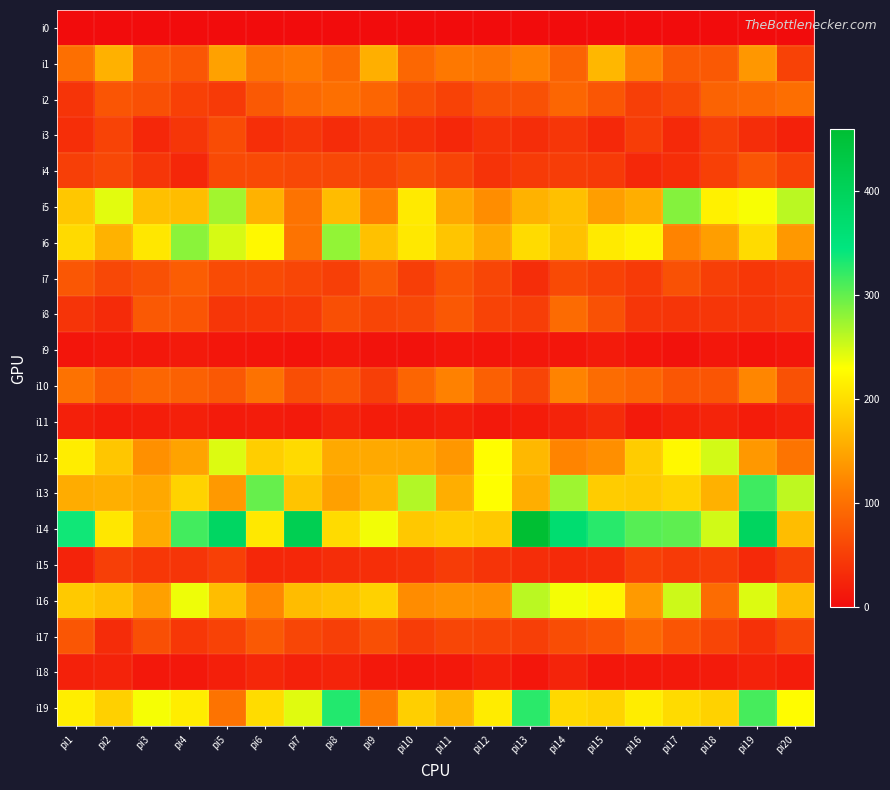

Reading left to right, transcribe all the data shown in this chart.

i0: pi1=0	pi2=0	pi3=0	pi4=0	pi5=0	pi6=0	pi7=0	pi8=0	pi9=0	pi10=0	pi11=0	pi12=0	pi13=0	pi14=0	pi15=0	pi16=0	pi17=0	pi18=0	pi19=0	pi20=0
i1: pi1=99	pi2=160	pi3=82	pi4=74	pi5=146	pi6=104	pi7=109	pi8=93	pi9=159	pi10=91	pi11=108	pi12=106	pi13=117	pi14=88	pi15=166	pi16=116	pi17=79	pi18=78	pi19=137	pi20=54
i2: pi1=40	pi2=73	pi3=68	pi4=53	pi5=46	pi6=78	pi7=93	pi8=99	pi9=89	pi10=66	pi11=54	pi12=70	pi13=69	pi14=90	pi15=74	pi16=52	pi17=60	pi18=88	pi19=91	pi20=98
i3: pi1=35	pi2=55	pi3=27	pi4=42	pi5=64	pi6=35	pi7=43	pi8=32	pi9=42	pi10=36	pi11=27	pi12=39	pi13=33	pi14=42	pi15=28	pi16=49	pi17=29	pi18=52	pi19=34	pi20=21
i4: pi1=51	pi2=60	pi3=43	pi4=27	pi5=62	pi6=62	pi7=60	pi8=61	pi9=56	pi10=66	pi11=56	pi12=39	pi13=47	pi14=49	pi15=46	pi16=28	pi17=35	pi18=53	pi19=73	pi20=54
i5: pi1=180	pi2=243	pi3=174	pi4=171	pi5=272	pi6=161	pi7=103	pi8=170	pi9=115	pi10=212	pi11=152	pi12=128	pi13=161	pi14=174	pi15=143	pi16=158	pi17=285	pi18=218	pi19=233	pi20=261
i6: pi1=197	pi2=161	pi3=209	pi4=283	pi5=248	pi6=224	pi7=103	pi8=279	pi9=175	pi10=210	pi11=178	pi12=153	pi13=198	pi14=175	pi15=212	pi16=220	pi17=119	pi18=143	pi19=198	pi20=138
i7: pi1=75	pi2=61	pi3=69	pi4=81	pi5=63	pi6=63	pi7=58	pi8=52	pi9=79	pi10=50	pi11=72	pi12=58	pi13=33	pi14=62	pi15=54	pi16=46	pi17=70	pi18=52	pi19=44	pi20=49
i8: pi1=40	pi2=31	pi3=78	pi4=73	pi5=42	pi6=44	pi7=46	pi8=67	pi9=57	pi10=61	pi11=76	pi12=55	pi13=50	pi14=95	pi15=69	pi16=42	pi17=41	pi18=42	pi19=43	pi20=47
i9: pi1=9	pi2=12	pi3=12	pi4=14	pi5=10	pi6=9	pi7=8	pi8=12	pi9=7	pi10=6	pi11=10	pi12=9	pi13=11	pi14=10	pi15=15	pi16=9	pi17=6	pi18=11	pi19=8	pi20=10
i10: pi1=102	pi2=80	pi3=90	pi4=85	pi5=76	pi6=102	pi7=66	pi8=75	pi9=51	pi10=89	pi11=117	pi12=84	pi13=57	pi14=119	pi15=97	pi16=89	pi17=74	pi18=73	pi19=122	pi20=69
i11: pi1=20	pi2=17	pi3=18	pi4=20	pi5=15	pi6=16	pi7=14	pi8=24	pi9=17	pi10=16	pi11=19	pi12=13	pi13=17	pi14=23	pi15=32	pi16=14	pi17=21	pi18=24	pi19=17	pi20=22
i12: pi1=214	pi2=179	pi3=131	pi4=148	pi5=246	pi6=186	pi7=197	pi8=153	pi9=153	pi10=152	pi11=137	pi12=229	pi13=167	pi14=120	pi15=130	pi16=185	pi17=224	pi18=250	pi19=138	pi20=105
i13: pi1=156	pi2=159	pi3=152	pi4=191	pi5=139	pi6=299	pi7=177	pi8=145	pi9=164	pi10=265	pi11=158	pi12=230	pi13=158	pi14=274	pi15=185	pi16=183	pi17=191	pi18=160	pi19=317	pi20=259
i14: pi1=337	pi2=209	pi3=155	pi4=315	pi5=389	pi6=210	pi7=412	pi8=198	pi9=236	pi10=181	pi11=186	pi12=182	pi13=460	pi14=368	pi15=327	pi16=306	pi17=302	pi18=251	pi19=393	pi20=171
i15: pi1=23	pi2=52	pi3=44	pi4=41	pi5=53	pi6=27	pi7=27	pi8=33	pi9=35	pi10=37	pi11=48	pi12=40	pi13=33	pi14=30	pi15=32	pi16=53	pi17=46	pi18=49	pi19=29	pi20=51
i16: pi1=182	pi2=173	pi3=145	pi4=238	pi5=171	pi6=123	pi7=170	pi8=176	pi9=189	pi10=127	pi11=132	pi12=130	pi13=261	pi14=235	pi15=221	pi16=140	pi17=253	pi18=97	pi19=246	pi20=169
i17: pi1=74	pi2=32	pi3=67	pi4=44	pi5=54	pi6=78	pi7=58	pi8=52	pi9=67	pi10=49	pi11=58	pi12=56	pi13=51	pi14=65	pi15=72	pi16=91	pi17=73	pi18=57	pi19=37	pi20=58
i18: pi1=21	pi2=23	pi3=12	pi4=12	pi5=19	pi6=27	pi7=21	pi8=24	pi9=12	pi10=10	pi11=12	pi12=20	pi13=10	pi14=24	pi15=11	pi16=12	pi17=13	pi18=15	pi19=22	pi20=17
i19: pi1=215	pi2=188	pi3=234	pi4=214	pi5=103	pi6=199	pi7=244	pi8=329	pi9=111	pi10=187	pi11=166	pi12=213	pi13=326	pi14=196	pi15=191	pi16=214	pi17=198	pi18=190	pi19=313	pi20=228